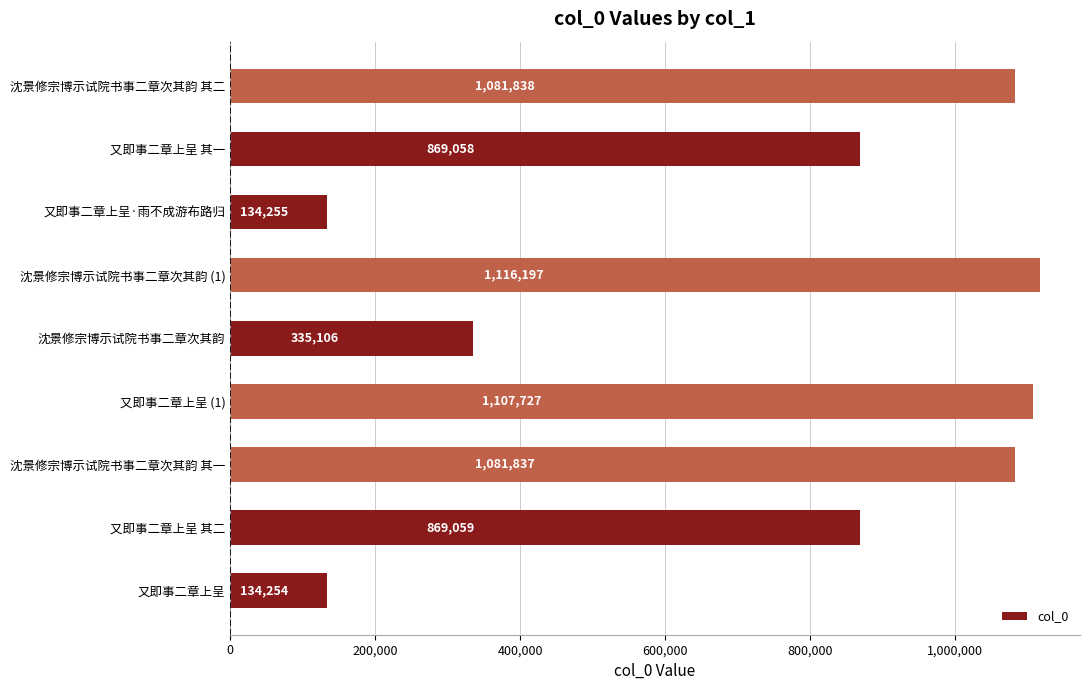

List the labels in order of value, largest first.

沈景修宗博示试院书事二章次其韵 (1), 又即事二章上呈 (1), 沈景修宗博示试院书事二章次其韵 其二, 沈景修宗博示试院书事二章次其韵 其一, 又即事二章上呈 其二, 又即事二章上呈 其一, 沈景修宗博示试院书事二章次其韵, 又即事二章上呈·雨不成游布路归, 又即事二章上呈